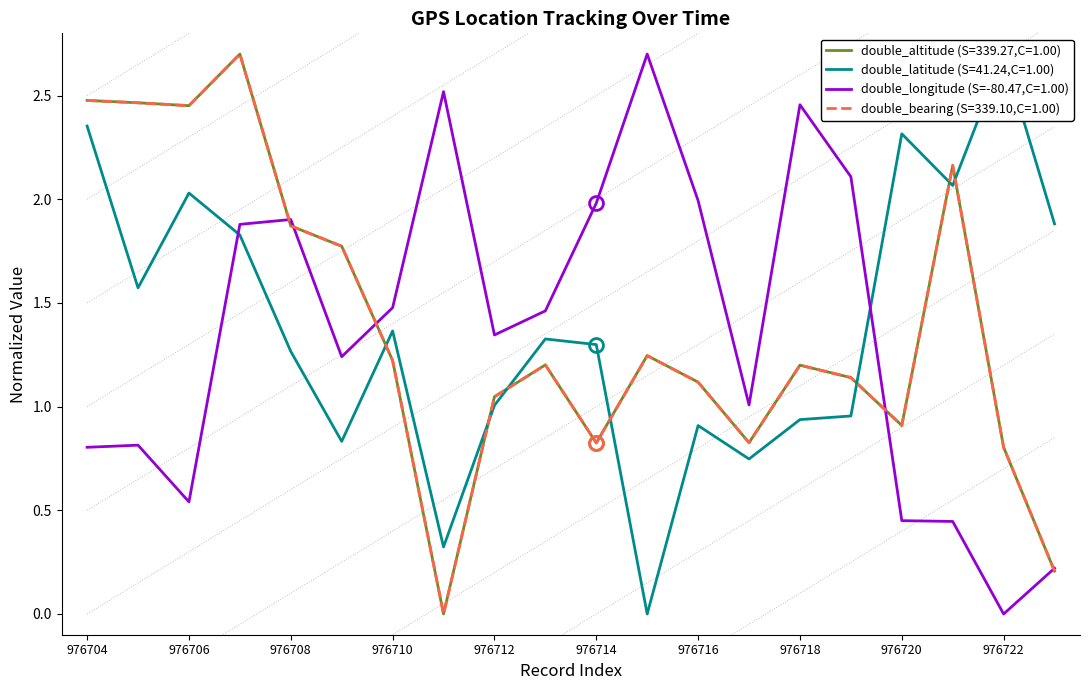

What is the difference between the highest and lowest values at 976720?

1.9